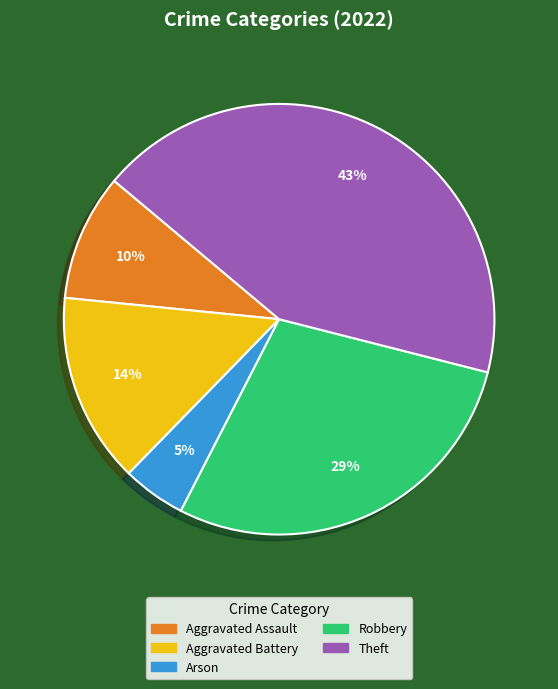

Rank the categories by value from lowest to highest.

Arson, Aggravated Assault, Aggravated Battery, Robbery, Theft